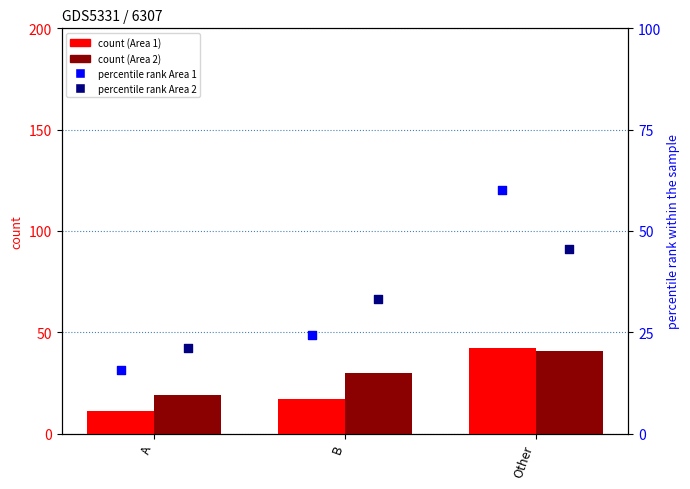

Which series contains the highest Y value?

percentile rank Area 1